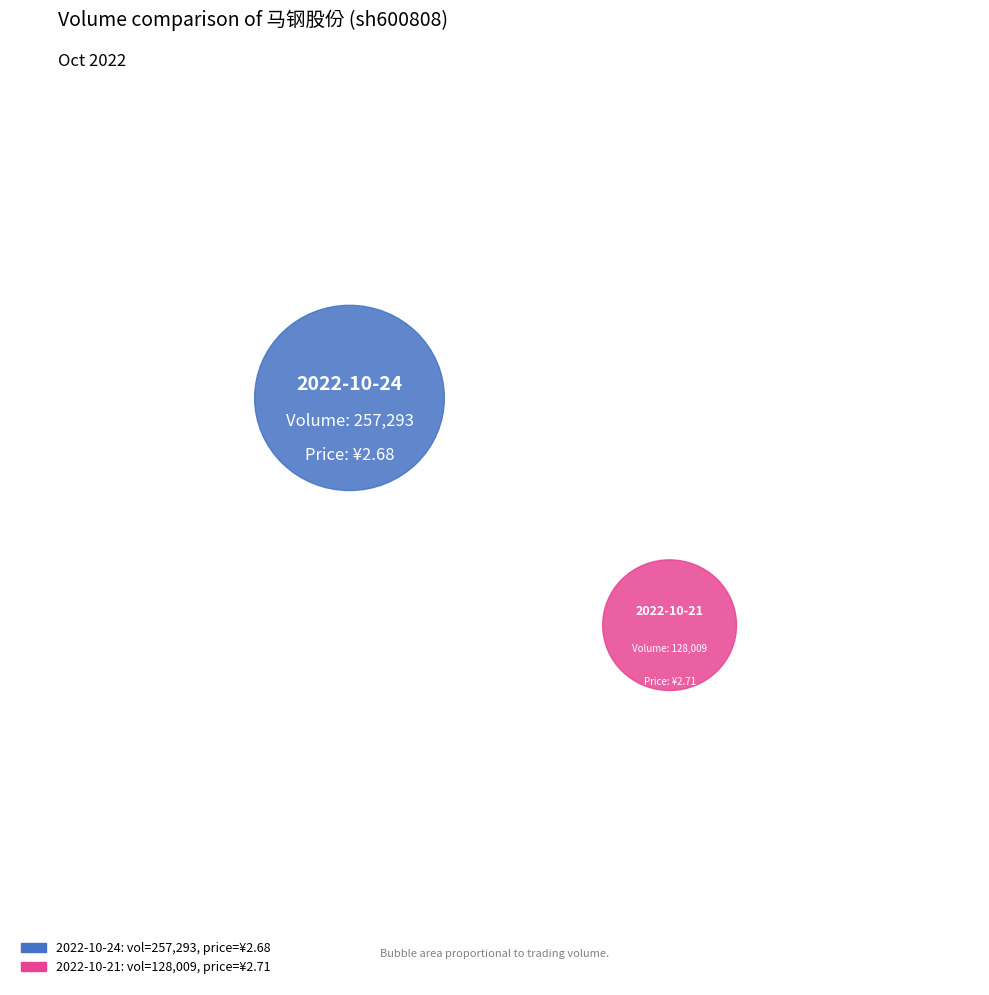

To the nearest percent, what is the difference between the 2022-10-24 (257293) and 2022-10-21 (128009) slice percentages?

34%